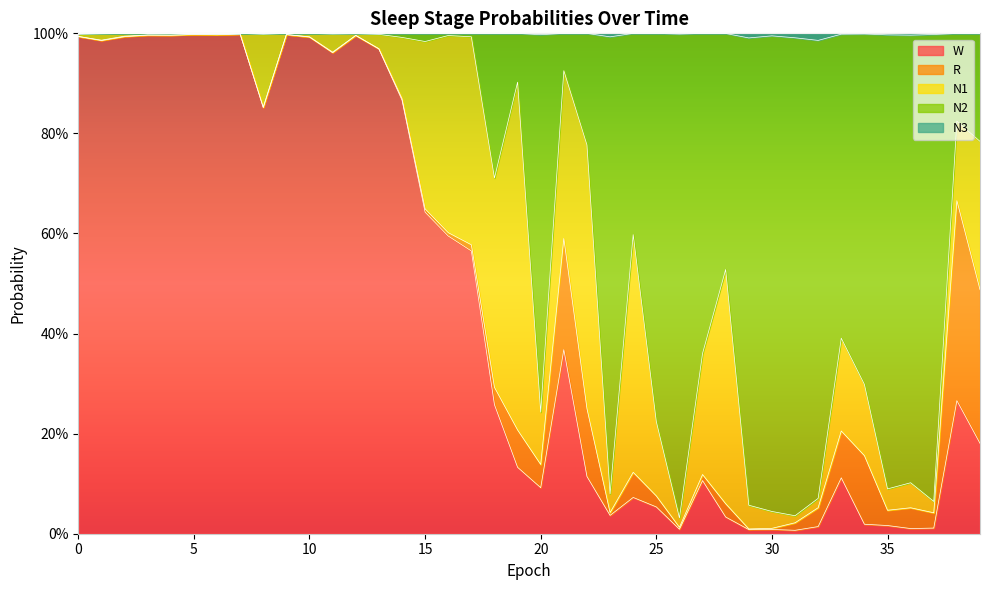

What are all the series names shown in the legend?

W, R, N1, N2, N3